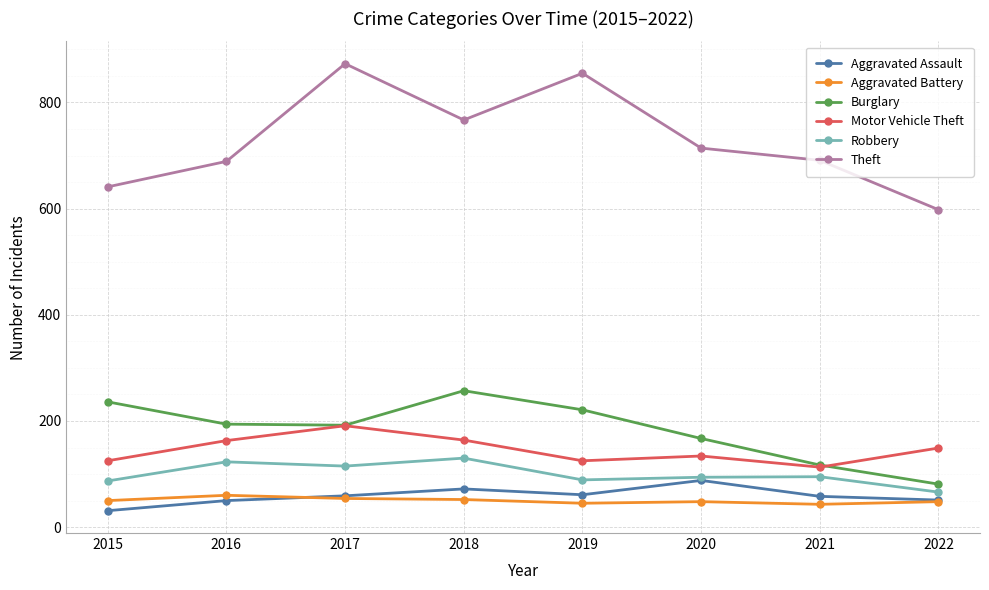

What is the difference between the highest and lowest values at 2015?

610